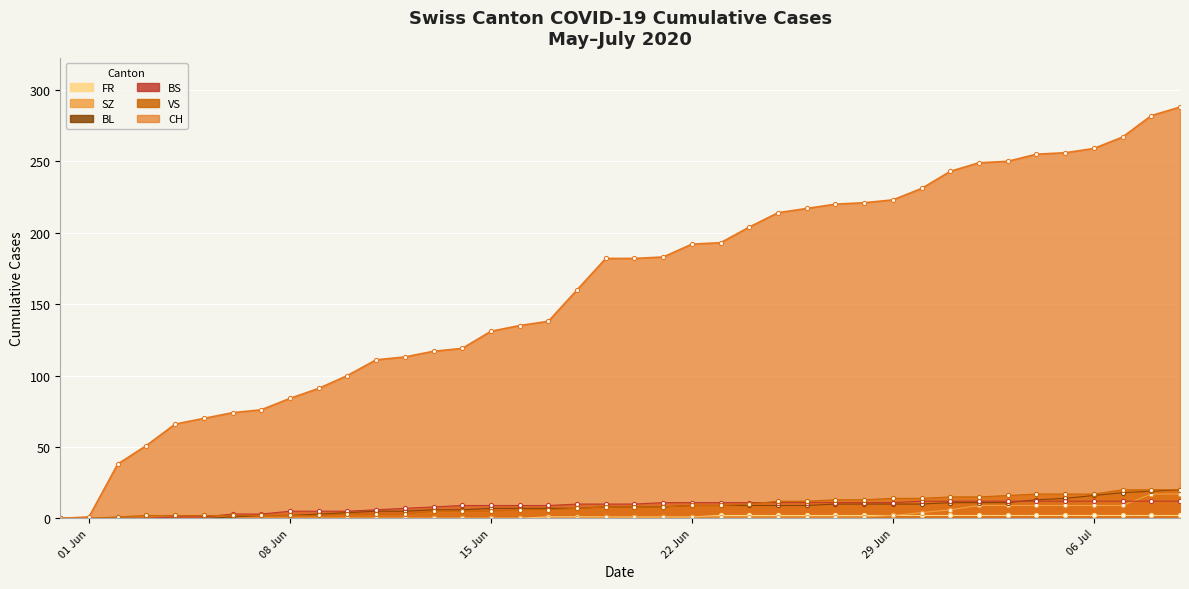

Is it true that FR equals 1 at 2020-06-05?

False